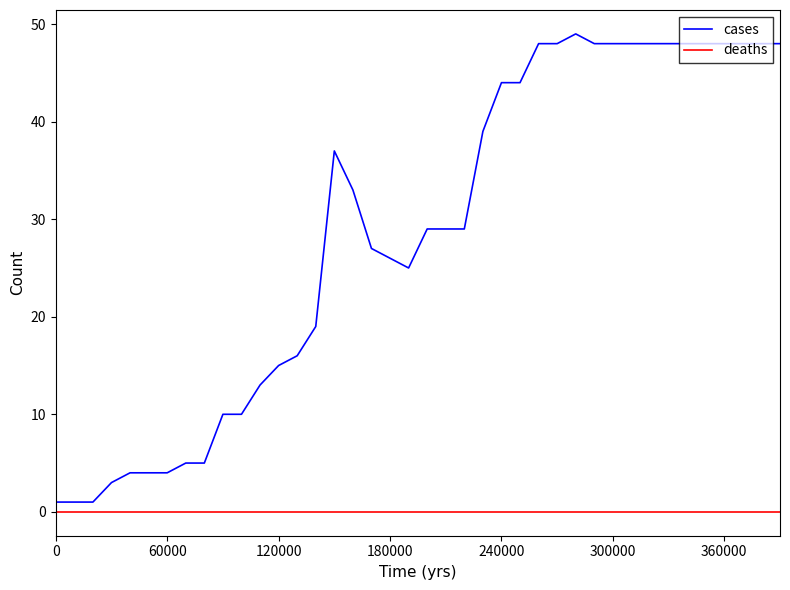

Is this an area chart (filled region under the line)?

No